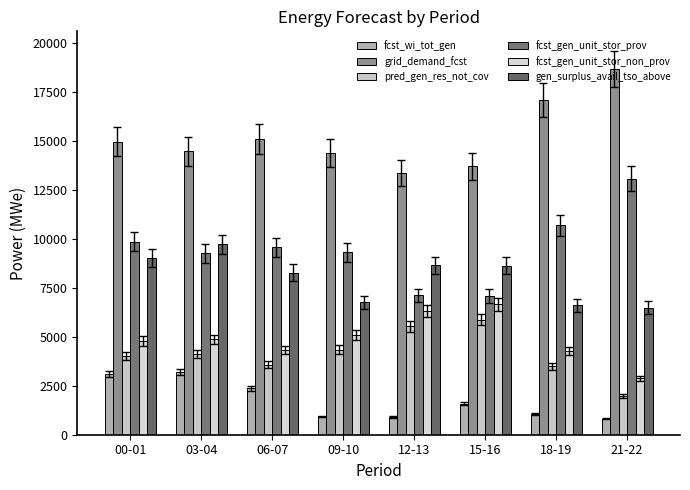

Reading left to right, list all the values displayed in this chart.

fcst_wi_tot_gen: 00-01=3095	03-04=3201	06-07=2359	09-10=933	12-13=922	15-16=1573	18-19=1054	21-22=820
grid_demand_fcst: 00-01=14956	03-04=14458	06-07=15096	09-10=14373	12-13=13348	15-16=13691	18-19=17095	21-22=18673
pred_gen_res_not_cov: 00-01=4016	03-04=4097	06-07=3564	09-10=4345	12-13=5534	15-16=5872	18-19=3483	21-22=1981
fcst_gen_unit_stor_prov: 00-01=9851	03-04=9250	06-07=9561	09-10=9300	12-13=7107	15-16=7098	18-19=10691	21-22=13071
fcst_gen_unit_stor_non_prov: 00-01=4779	03-04=4865	06-07=4318	09-10=5076	12-13=6309	15-16=6648	18-19=4283	21-22=2870
gen_surplus_avail_tso_above: 00-01=9011	03-04=9713	06-07=8274	09-10=6751	12-13=8659	15-16=8616	18-19=6611	21-22=6491